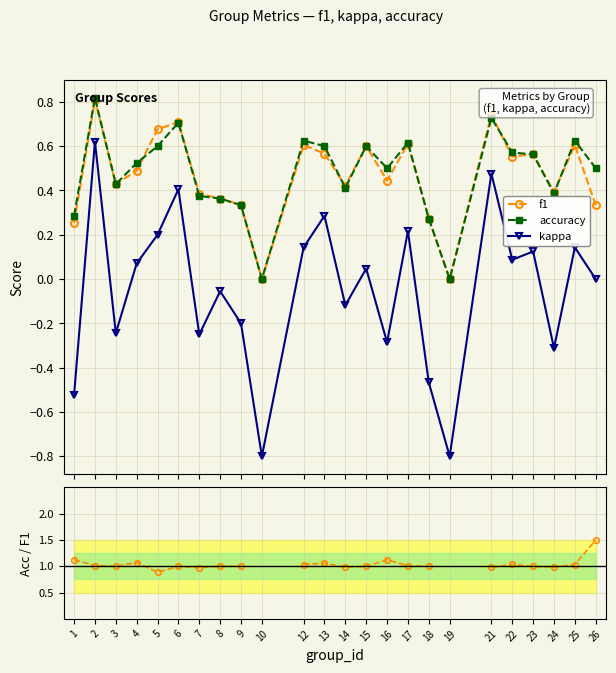

How many distinct data groups are displayed?

4